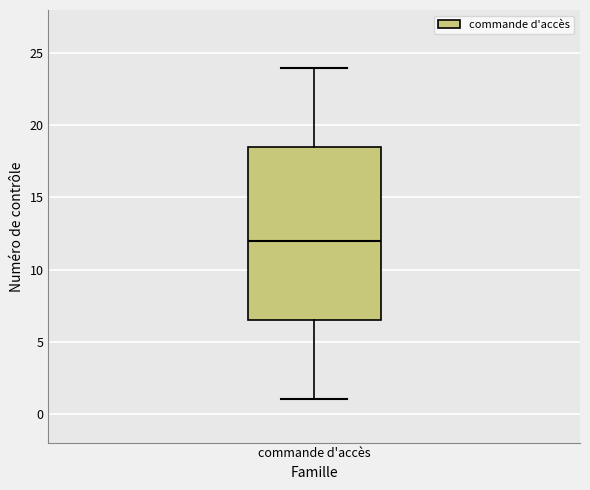

Transcribe this box plot: give where the median line is, the range the box spans, and where the two whiskers end, as read against the y-axis. The values are not printed on the chart, so give them approximately, as read against the axis.

median 12.0, box 6.5 to 18.5, whiskers 1.0 to 24.0